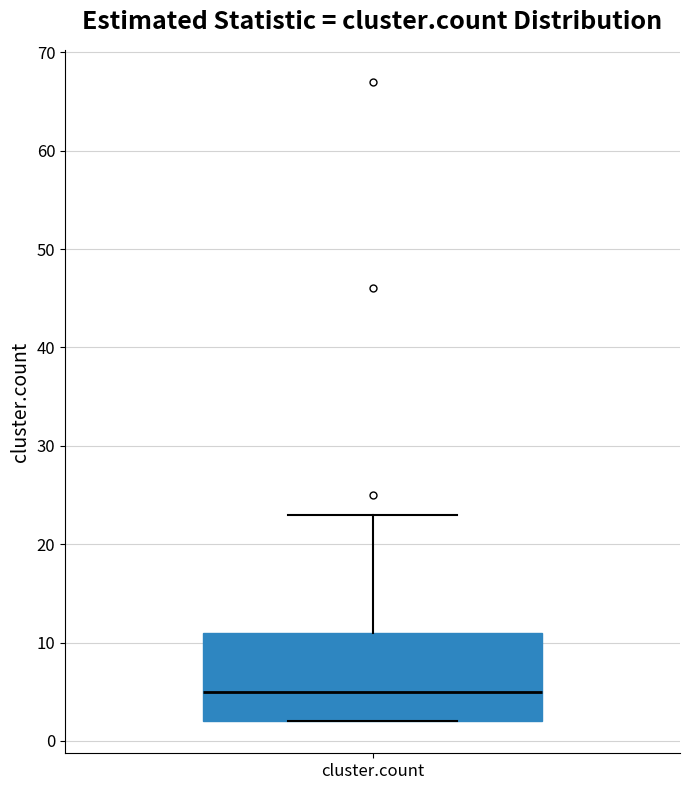

Transcribe this box plot: give where the median line is, the range the box spans, and where the two whiskers end, as read against the y-axis. The values are not printed on the chart, so give them approximately, as read against the axis.

median 5, box 2 to 11, whiskers 2 to 23